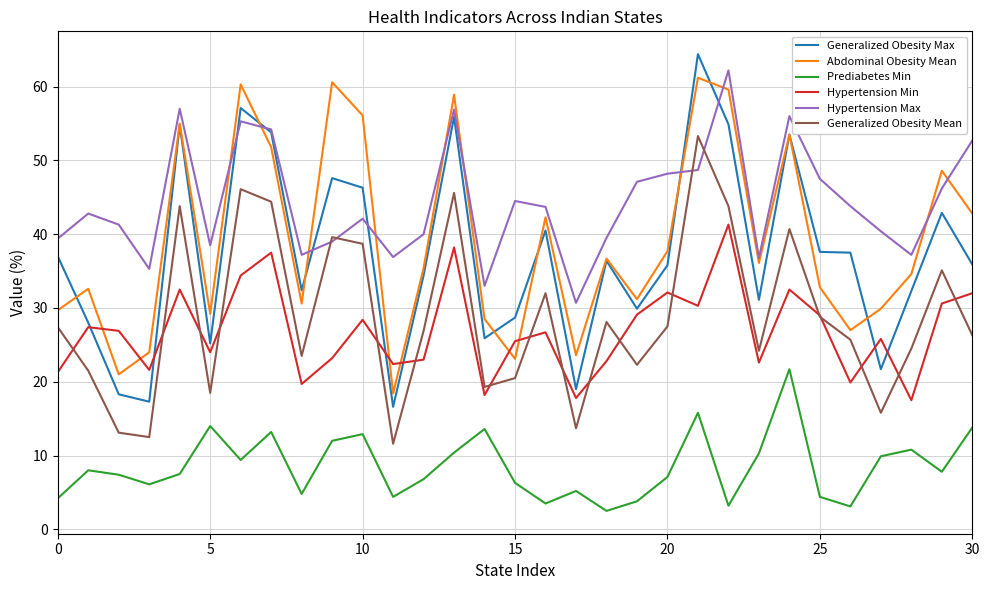

What is the highest value of the Generalized Obesity Max series?

64.4